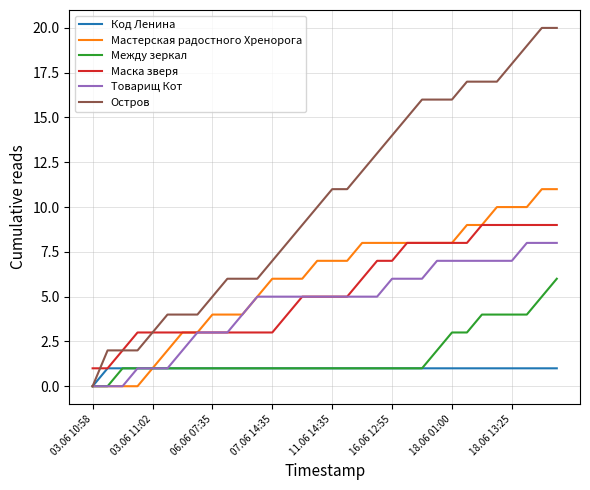

What is the difference between the maximum and minimum values in the Остров series?

20